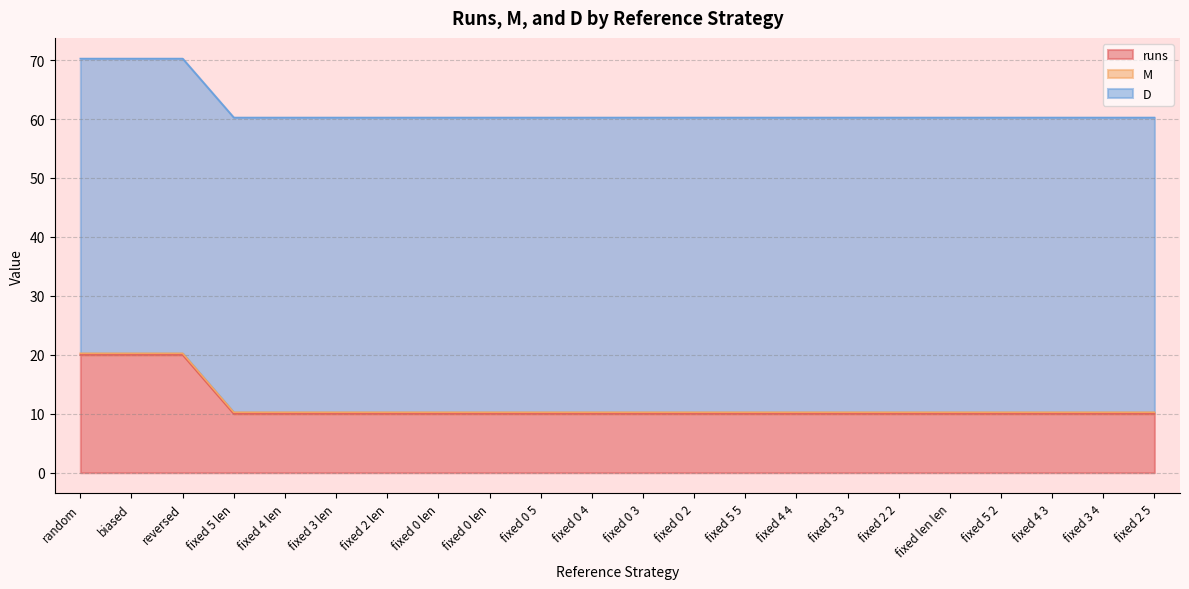

What is the value of the runs point at the 13th from the left?

10.0